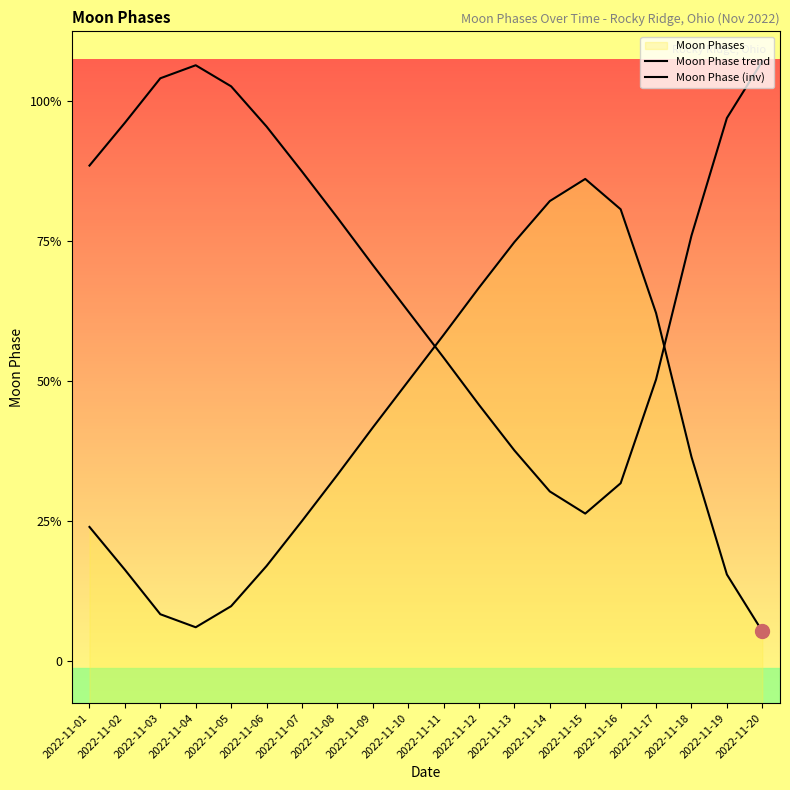

Which series ends up on top after the final intersection of Moon Phase (inv) and Moon Phase trend?

Moon Phase (inv)